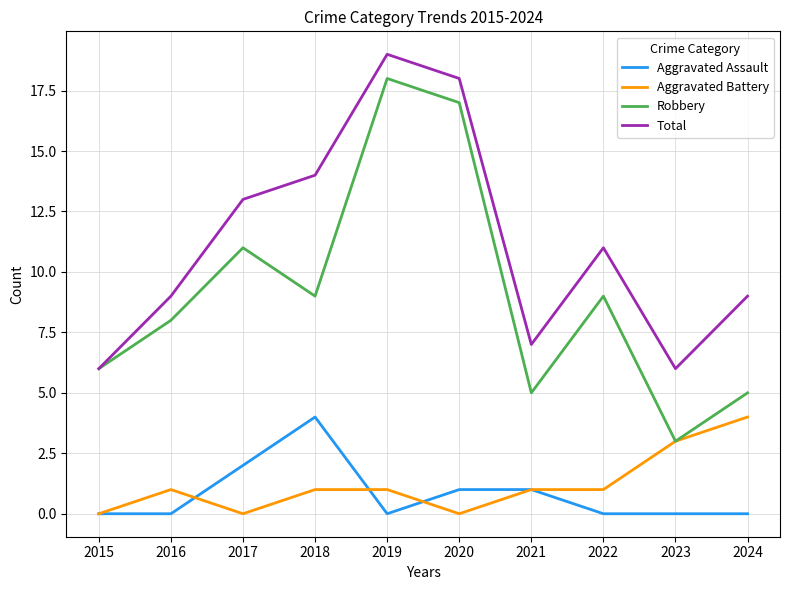

Which series has the largest range (max minus min)?

Robbery